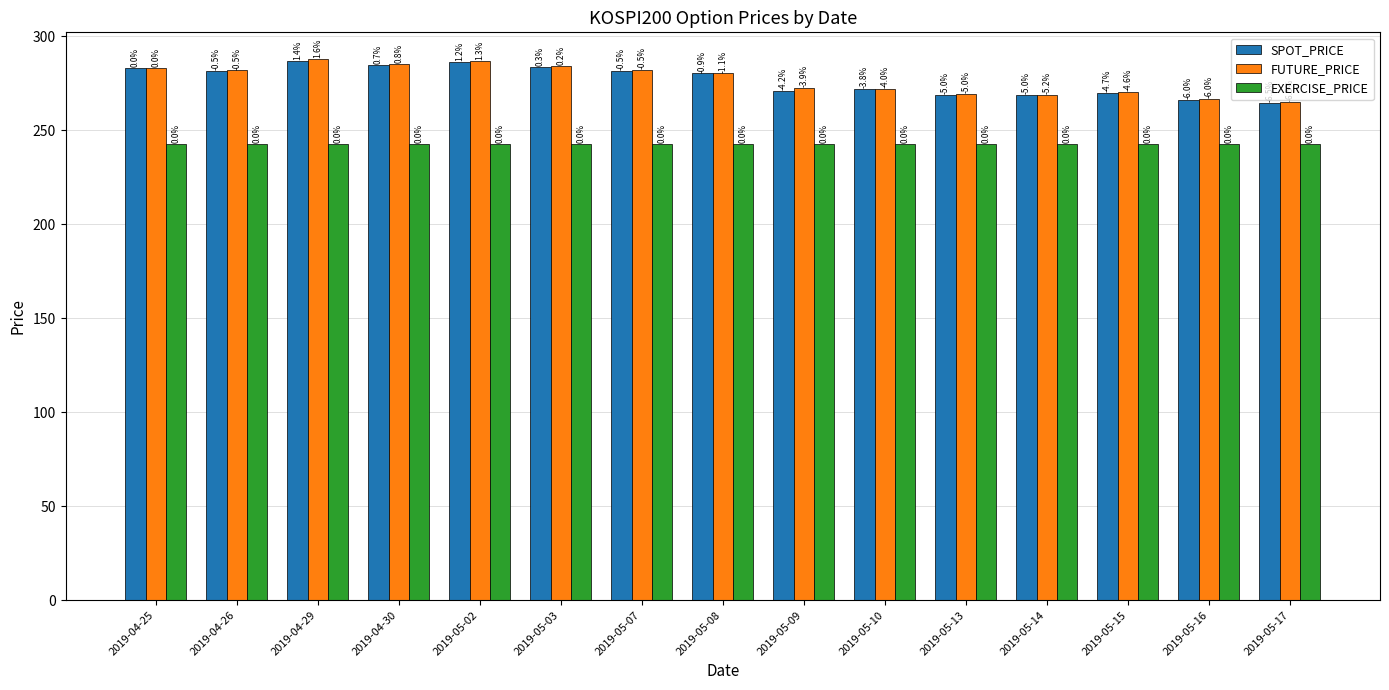

What are all the series names shown in the legend?

SPOT_PRICE, FUTURE_PRICE, EXERCISE_PRICE